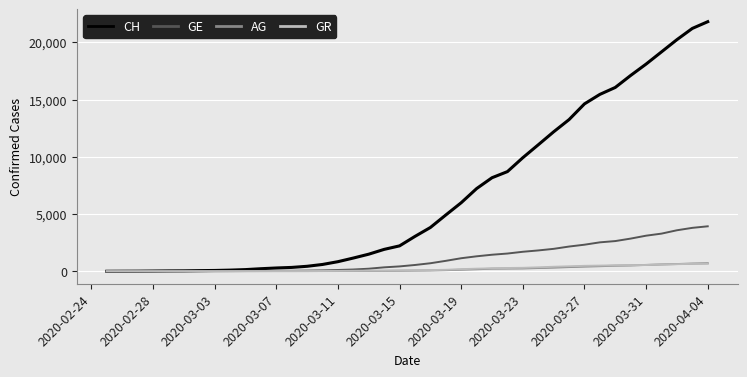

Which series has the largest total across all categories?

CH